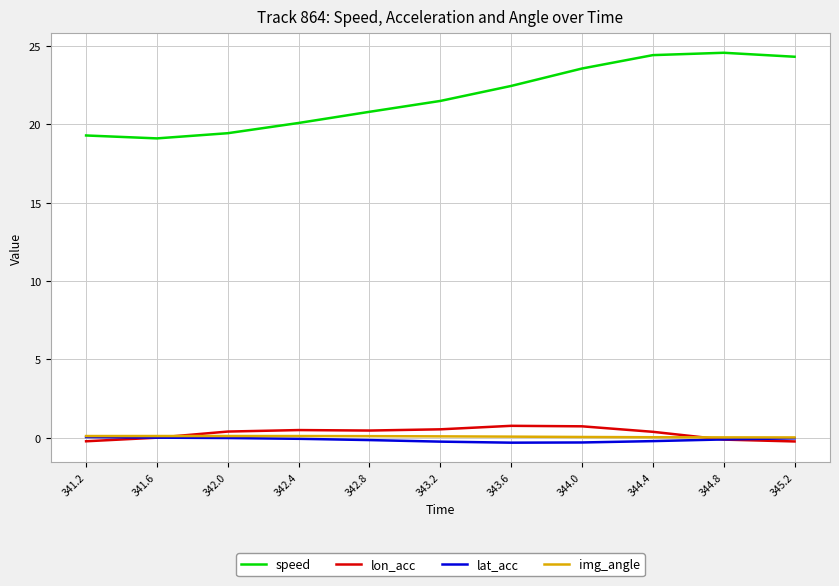

True or false: lat_acc and speed intersect in this chart.

False